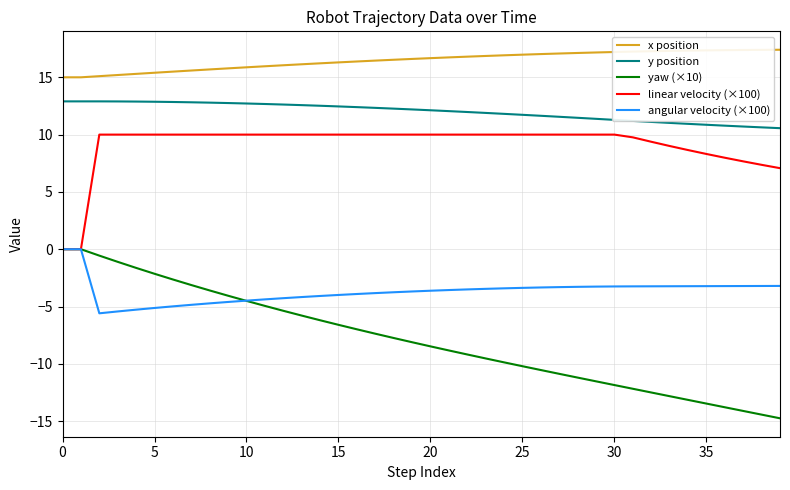

Which series has the widest spread of values?

yaw (×10)